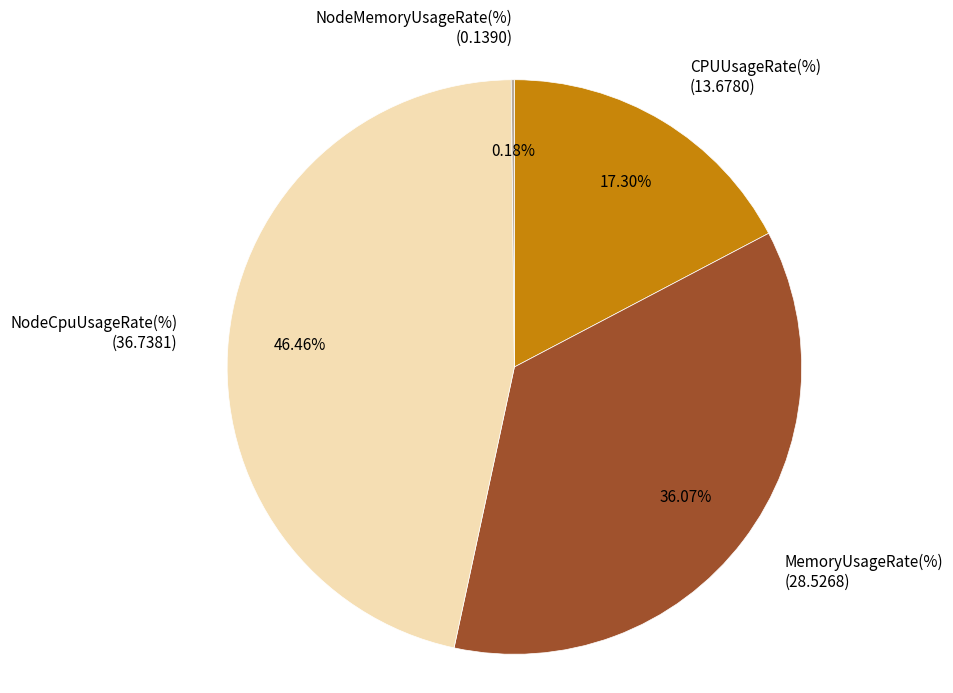

Combined, what portion of the pie is MemoryUsageRate(%) and CPUUsageRate(%)?

53.4%